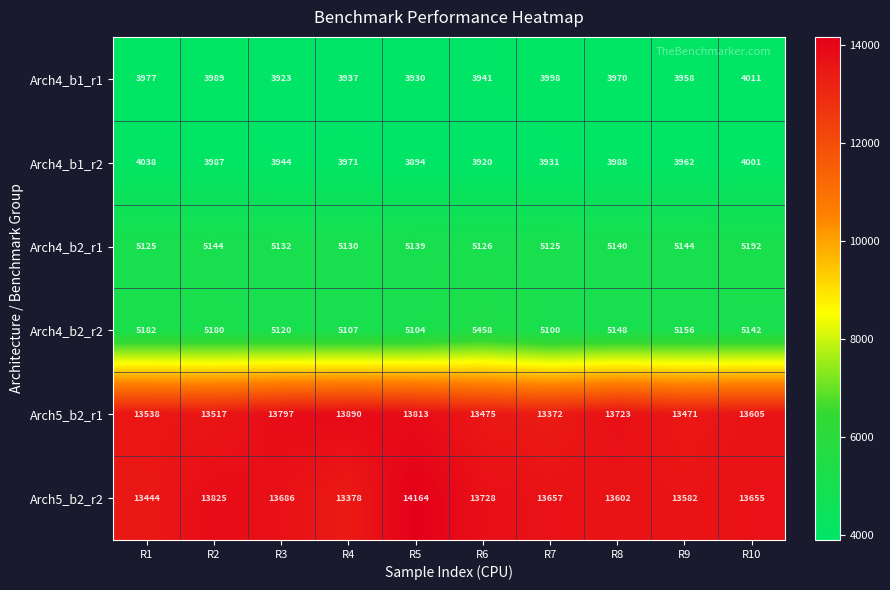

At which category is the sum across all series the highest?

R5